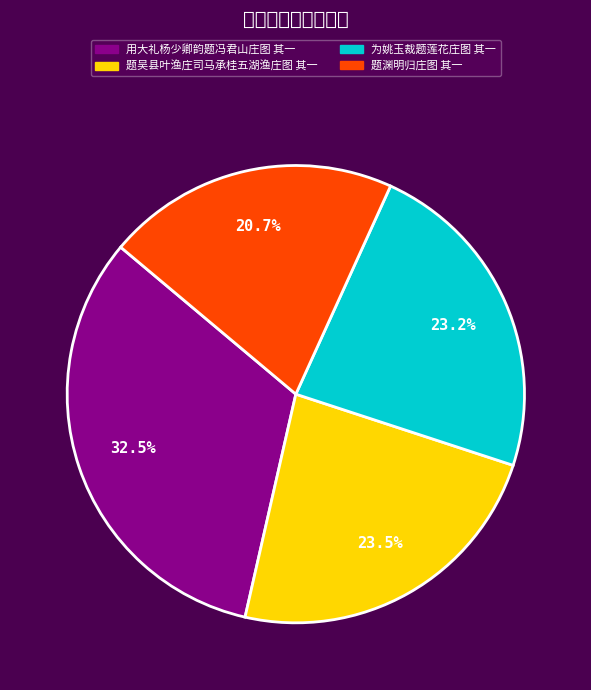

How many segments does this pie chart have?

4